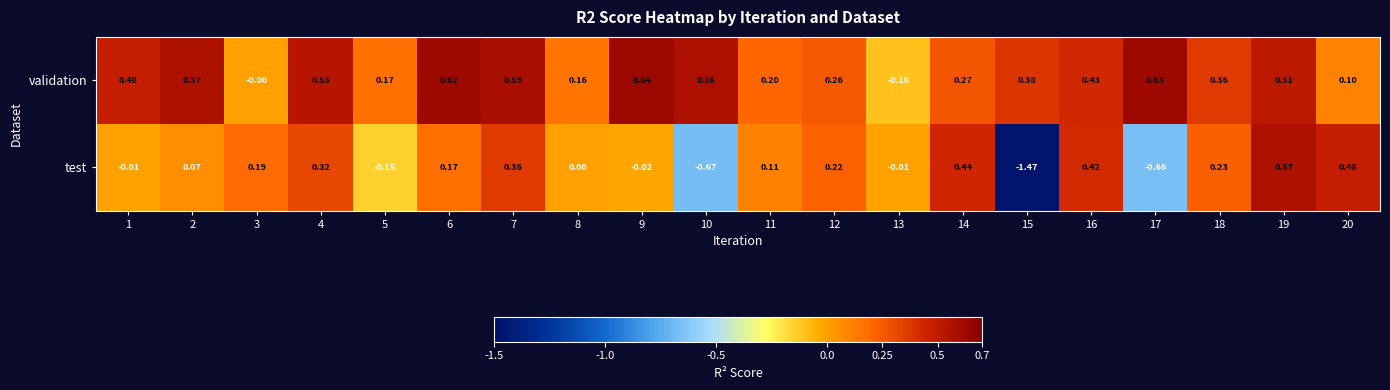

Which series changed the most between 5 and 10?

test